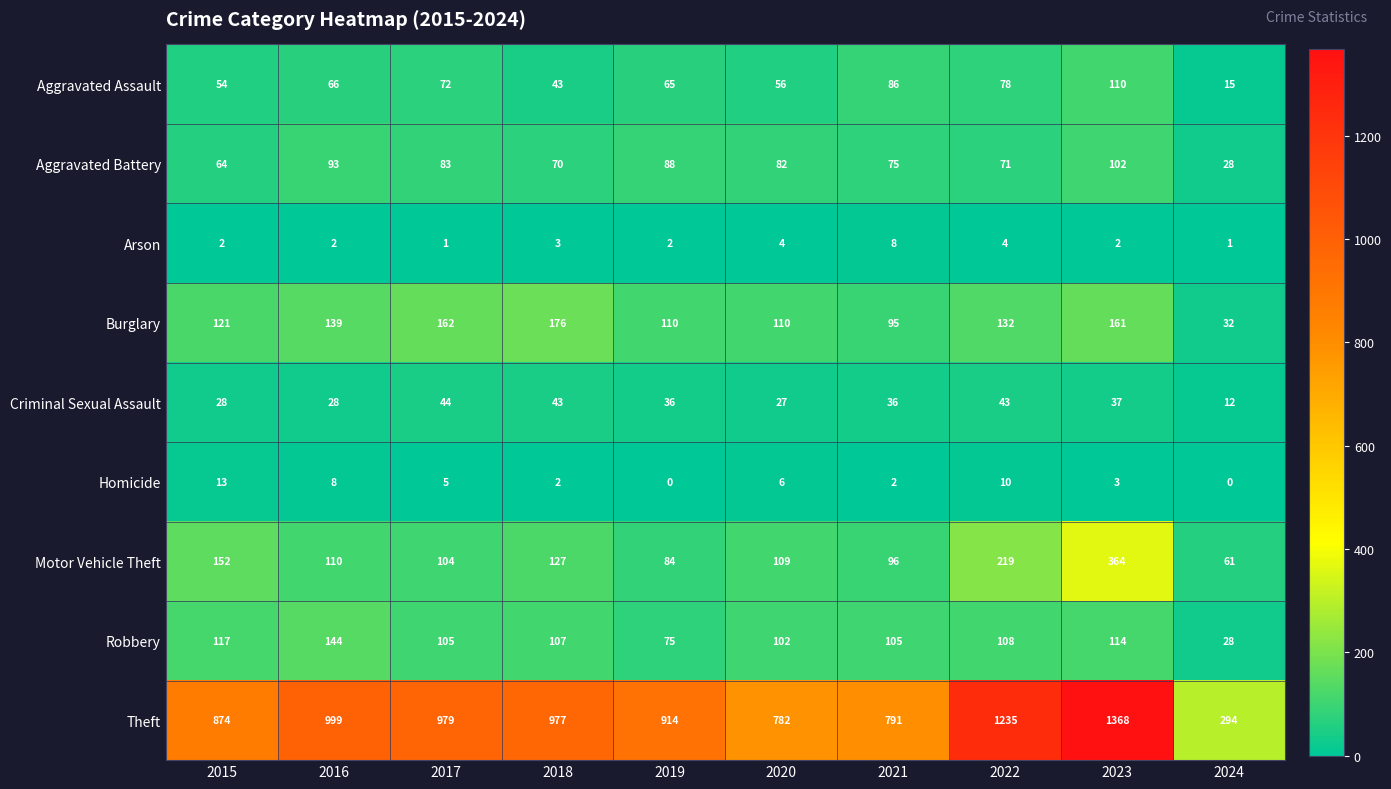

What is the spread (max minus min) of values at 2016?

997